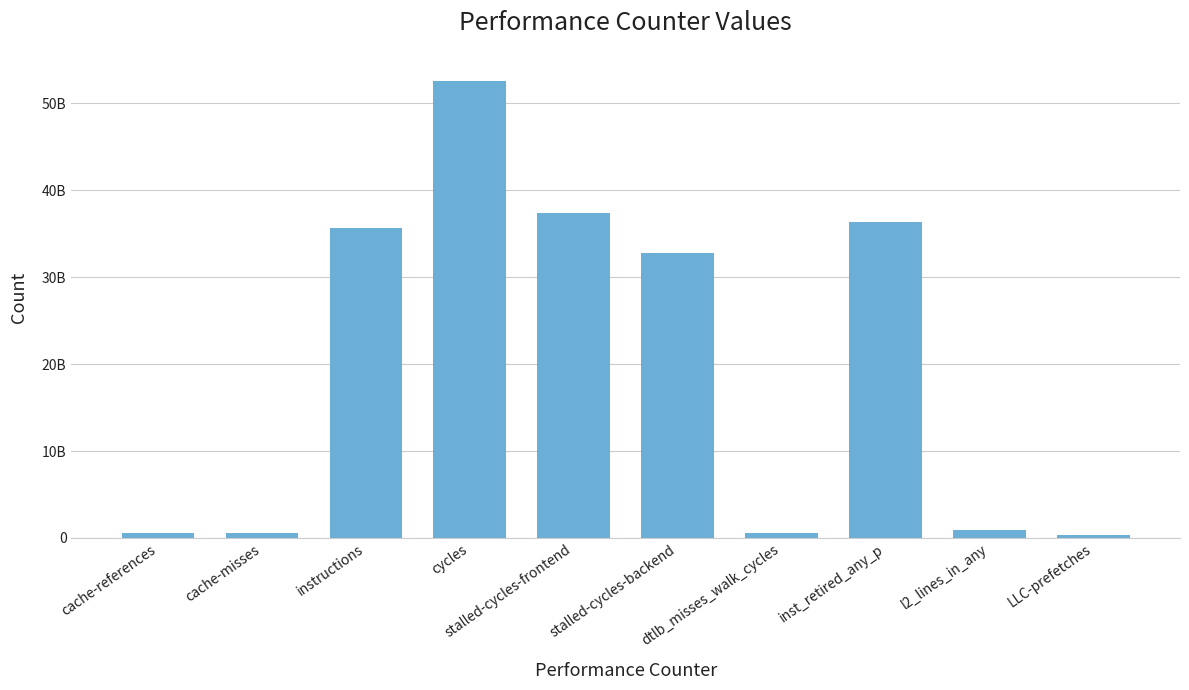

Reading left to right, extract all data points from this chart.

cache-references=560834840	cache-misses=530666355	instructions=35707609110	cycles=52626387478	stalled-cycles-frontend=37352782221	stalled-cycles-backend=32753887196	dtlb_misses_walk_cycles=557374039	inst_retired_any_p=36360916104	l2_lines_in_any=880218228	LLC-prefetches=298712567